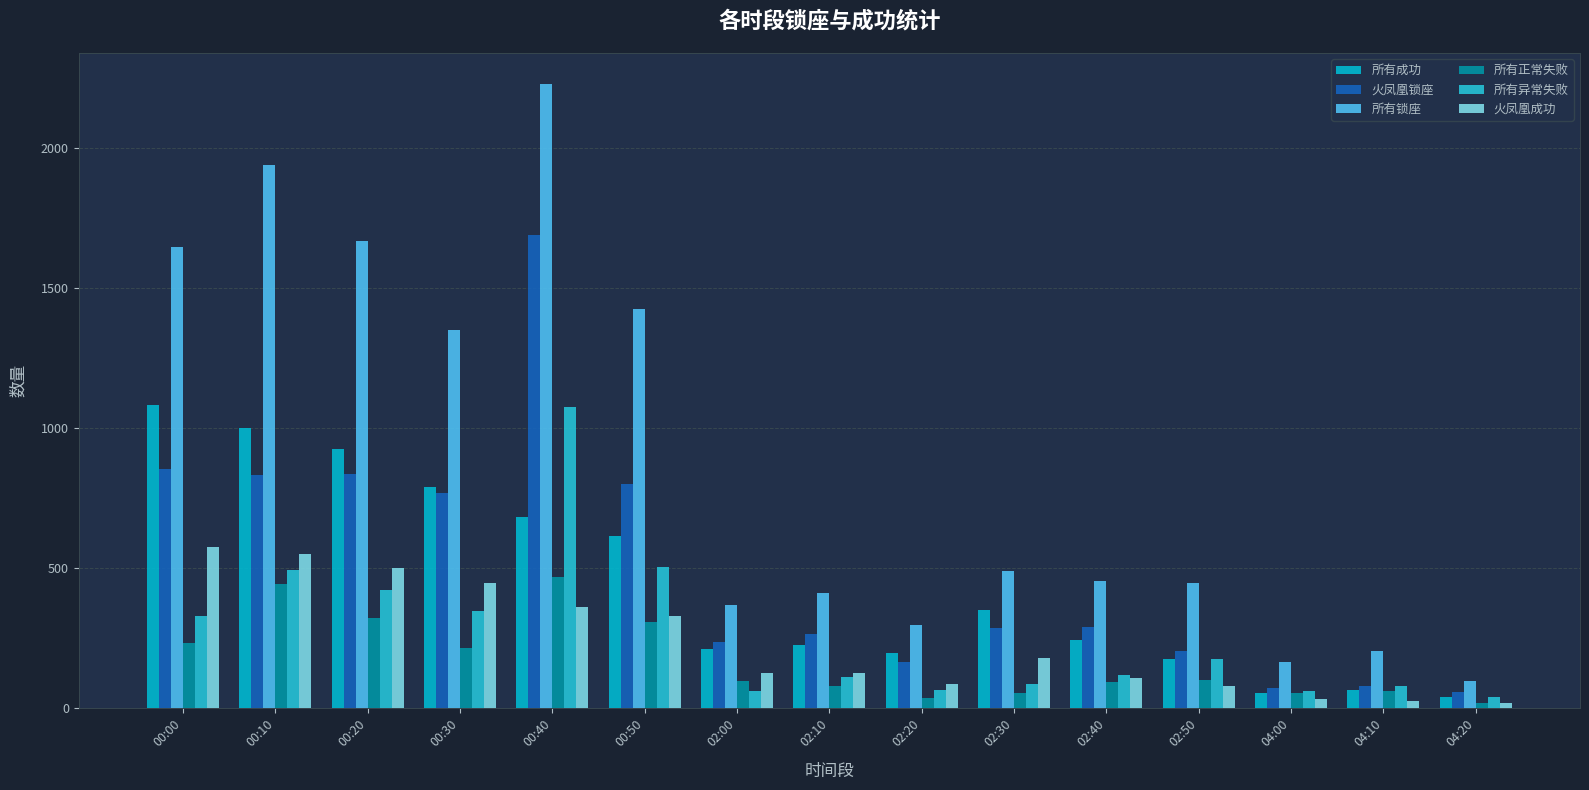

What is the difference between the 所有锁座 values at 00:10 and 00:30?

586